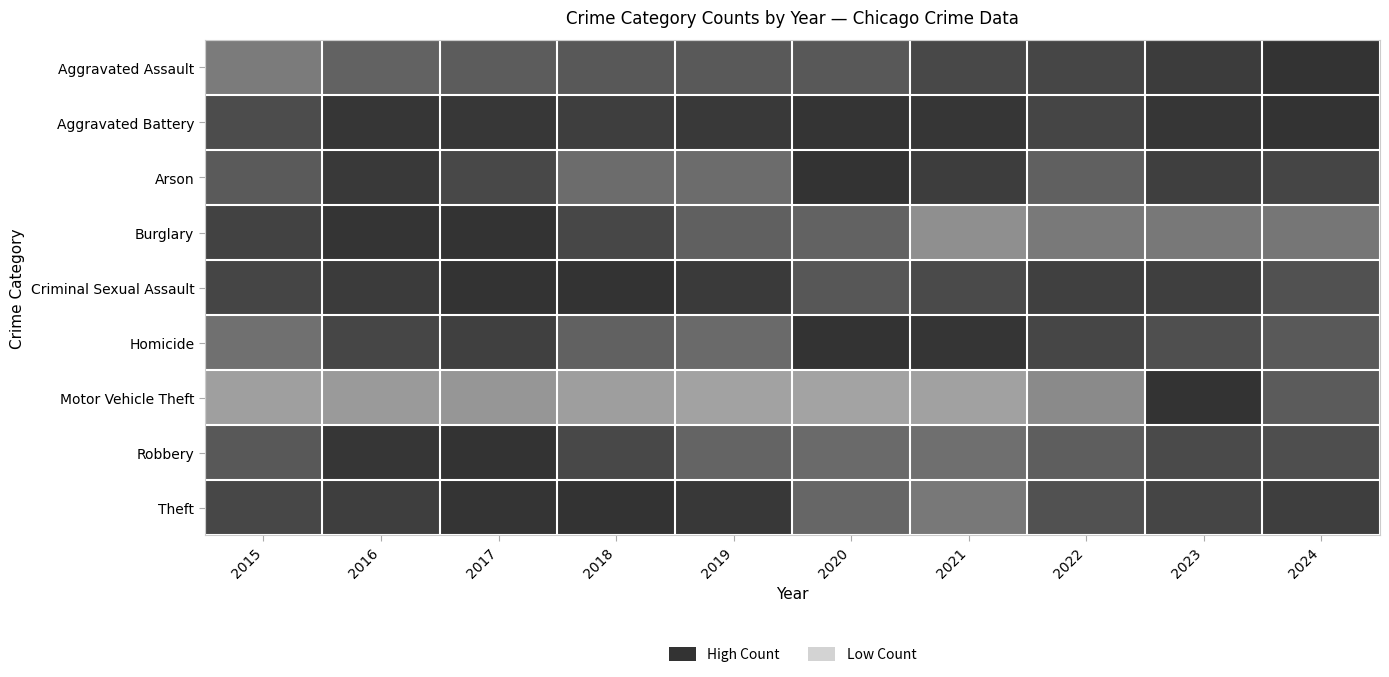

What is the total value across all series at 2016?

7.7